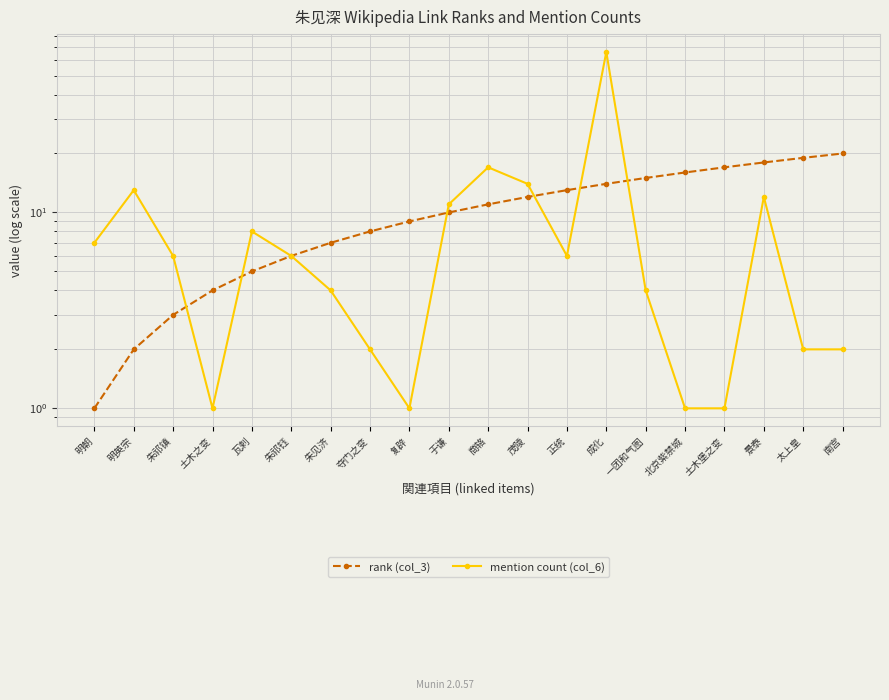

How many interior local valleys does the mention count (col_6) series have?

3